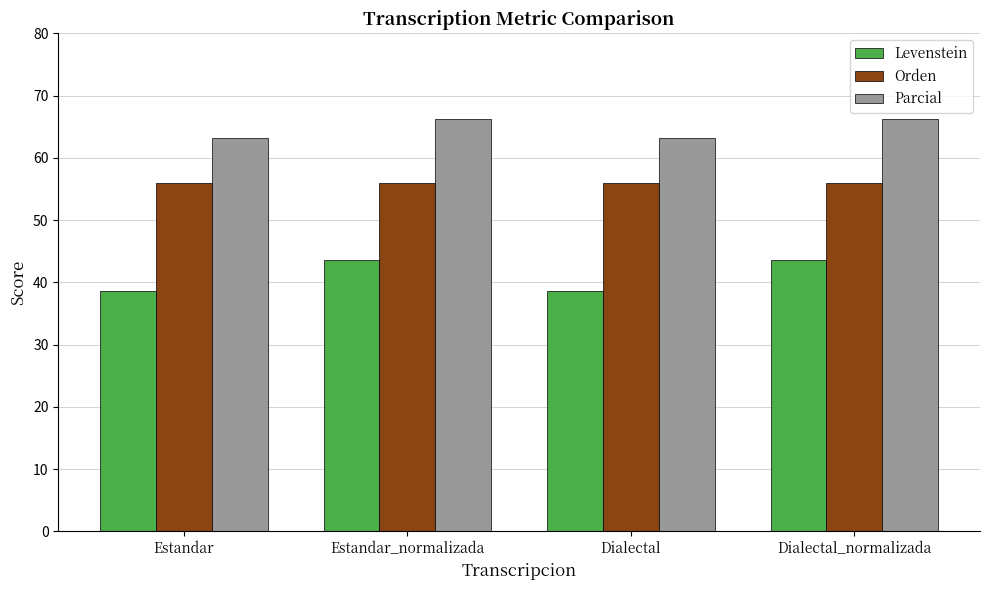

What are all the series names shown in the legend?

Levenstein, Orden, Parcial